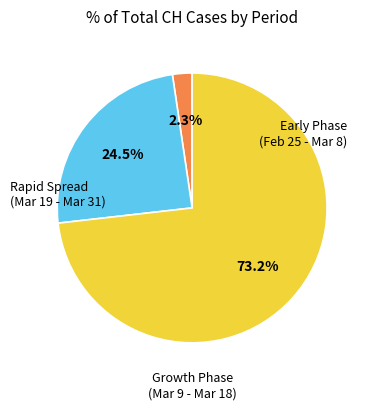

Does any single category account for the majority?

Yes